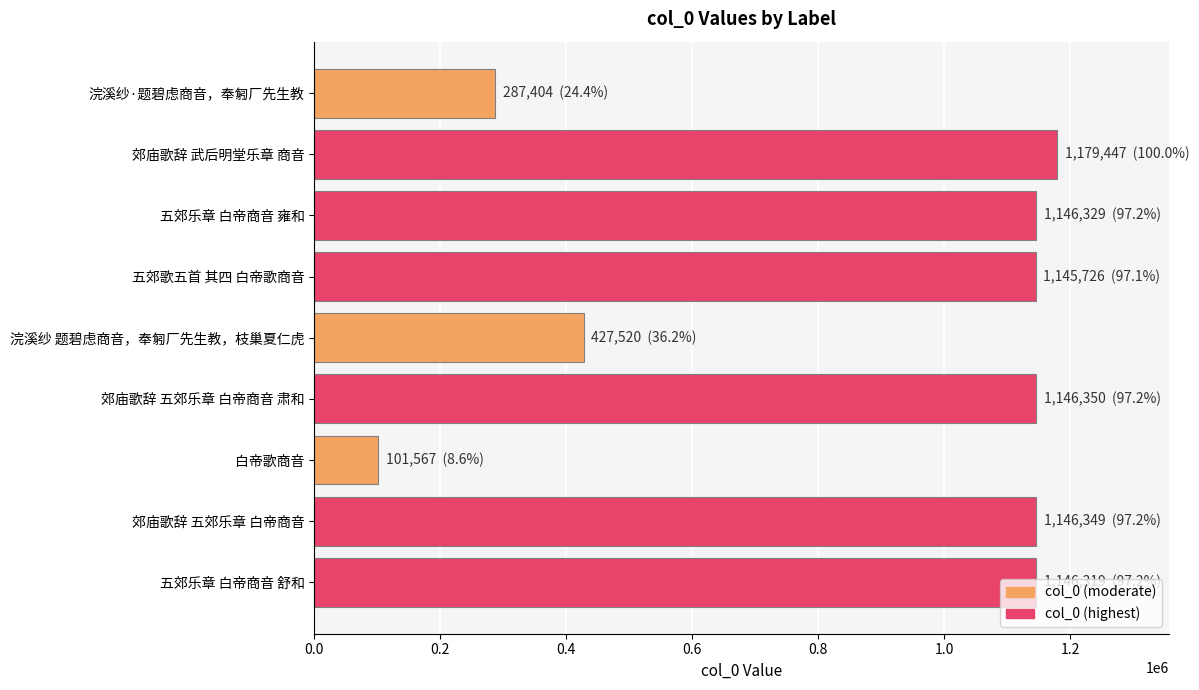

What is the difference between the maximum and minimum values?

1077880